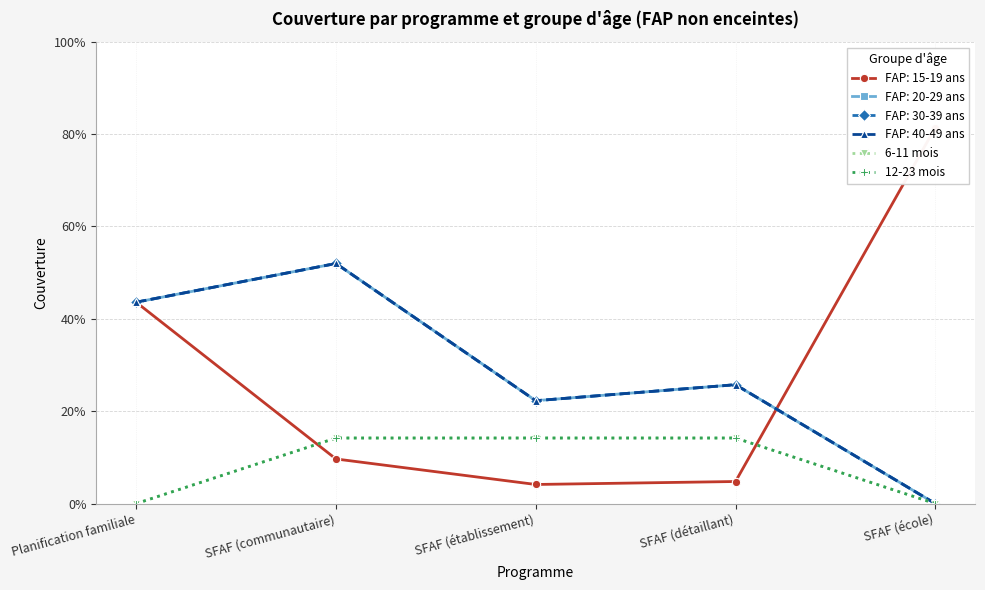

How many values in the 6-11 mois series exceed 0?

3